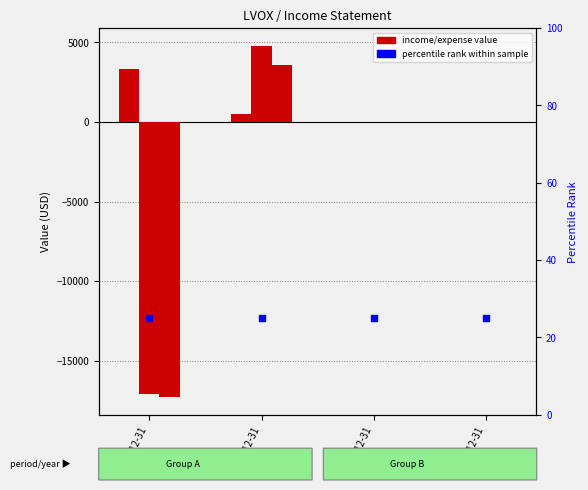

The value of Net Income at 2020-12-31 is -30631. True or false?

False